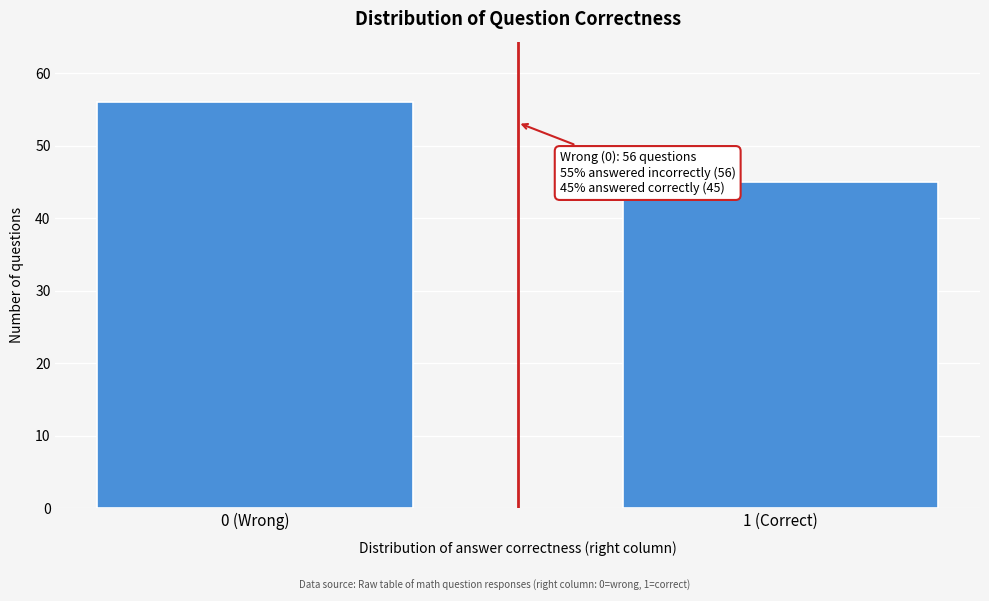

Reading left to right, list all the values displayed in this chart.

56	45